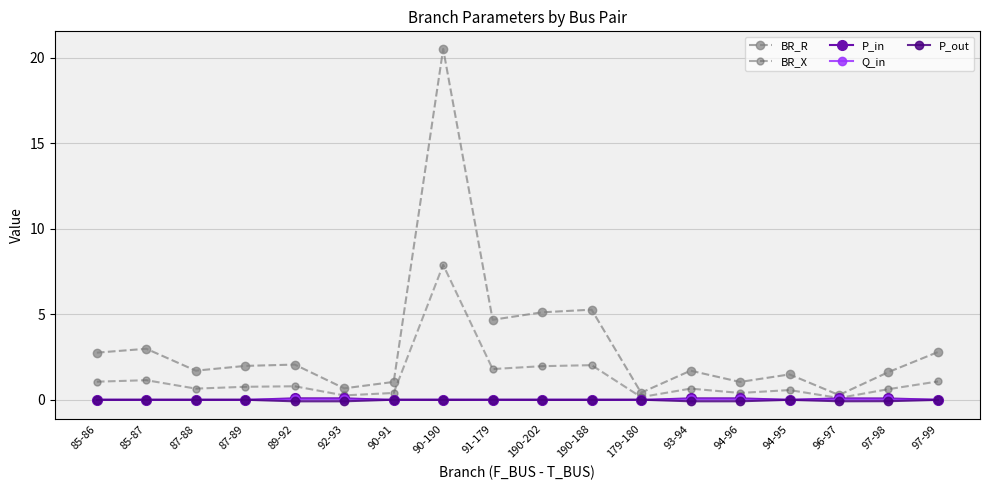

Count the number of categories in the chart.

18